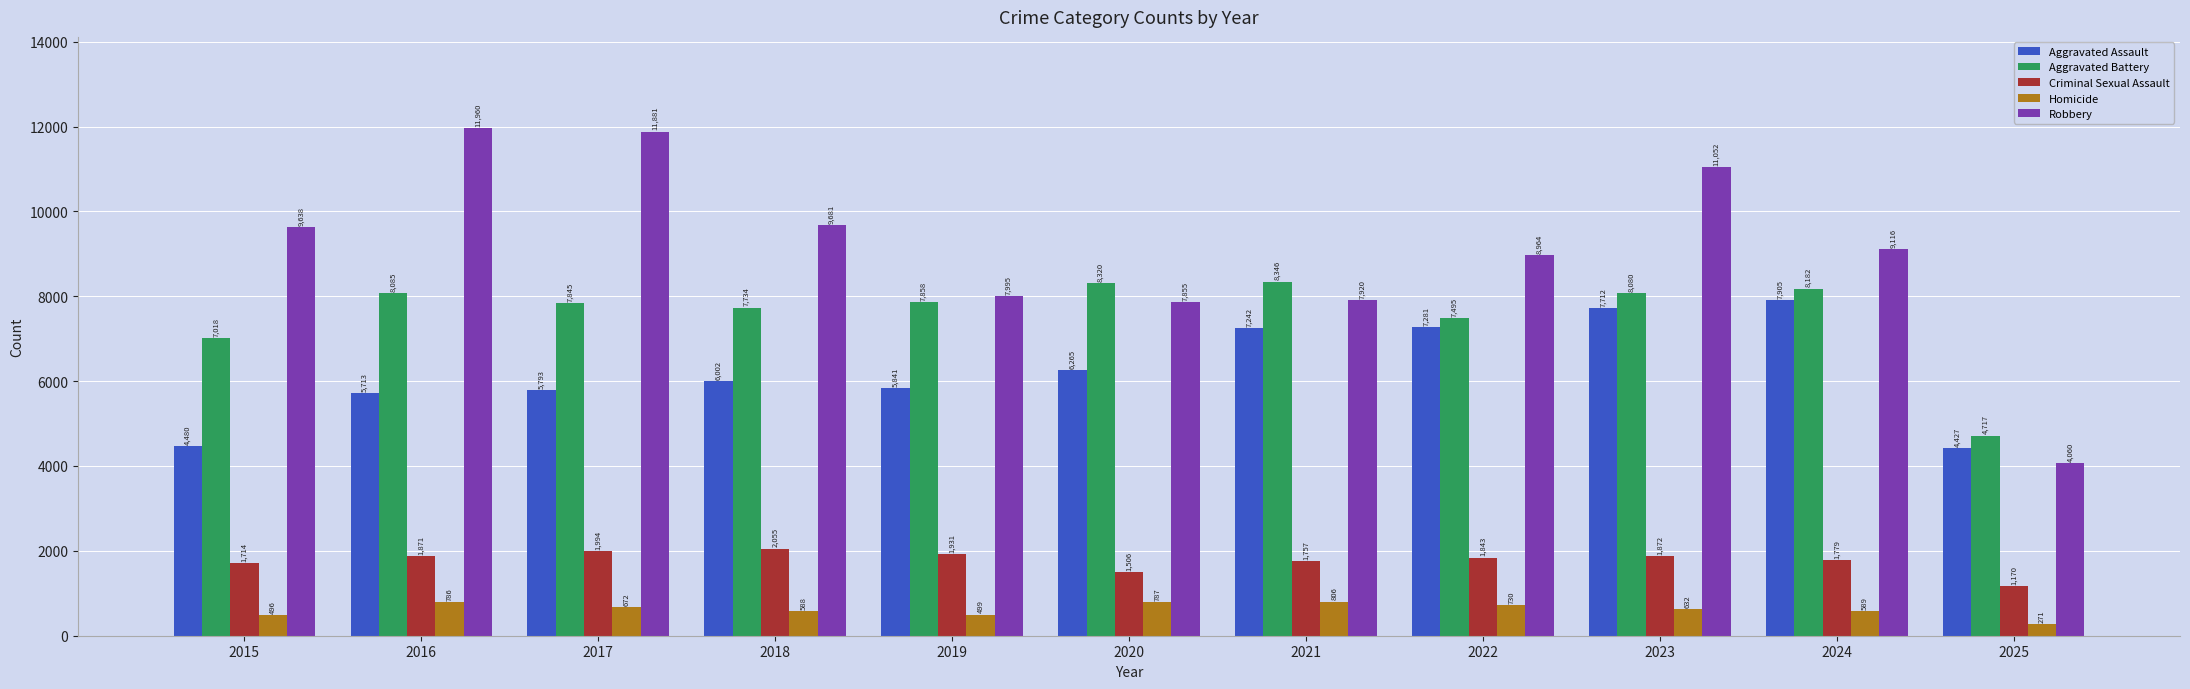

What is the value of the Homicide bar at the 10th from the left?

589